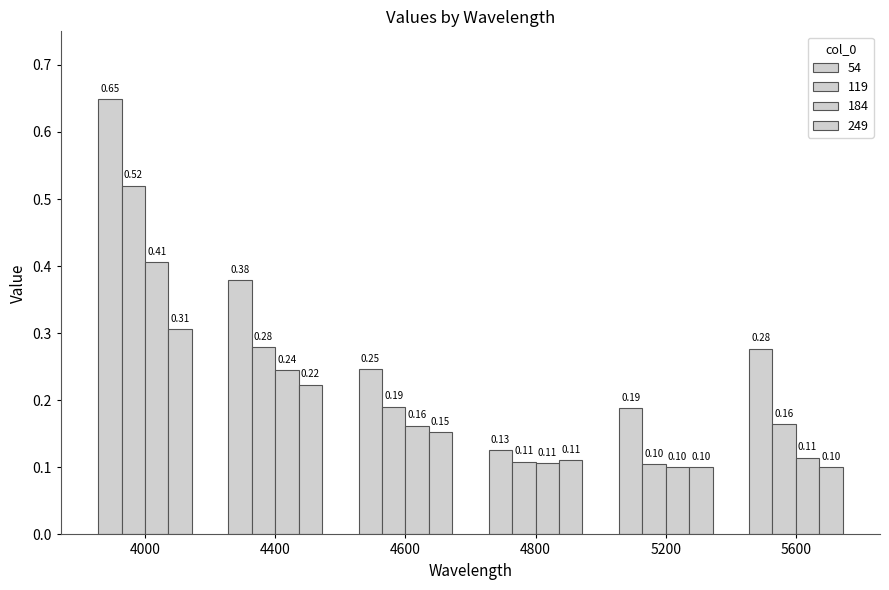

What is the maximum value for 249?

0.3